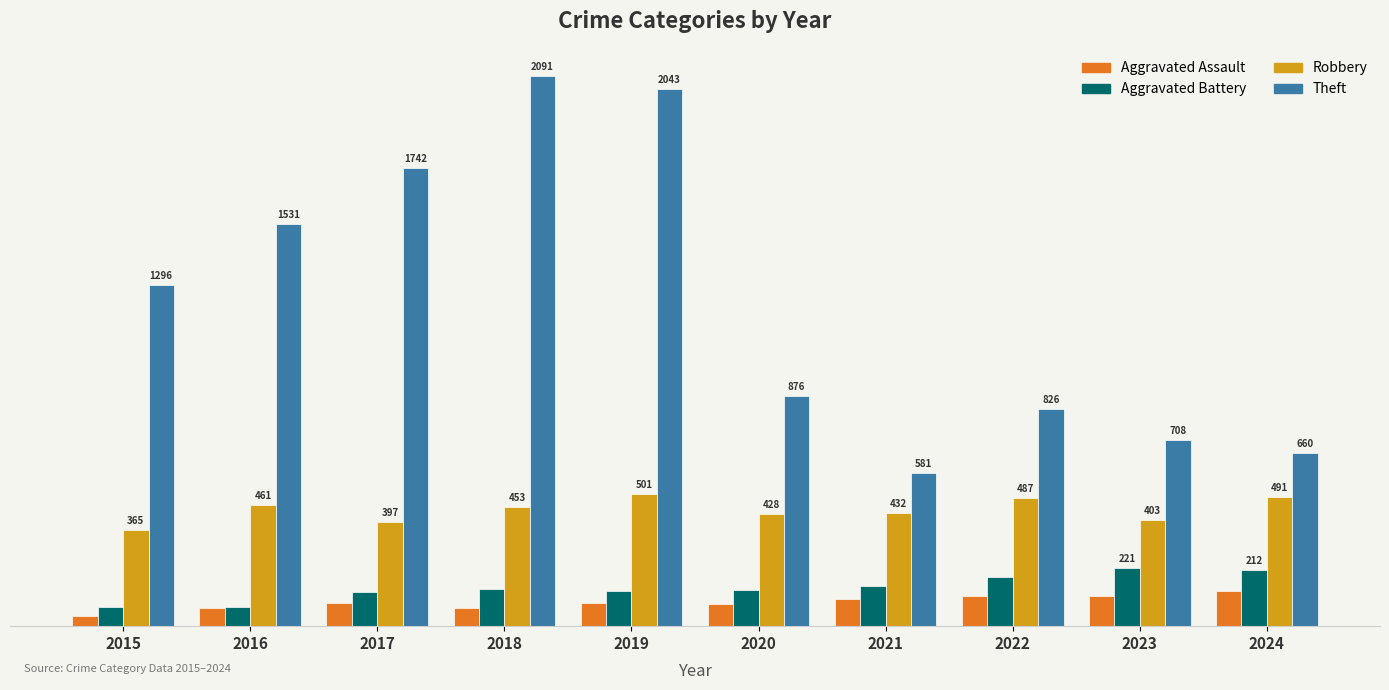

Between 2016 and 2021, which series saw the biggest shift?

Theft